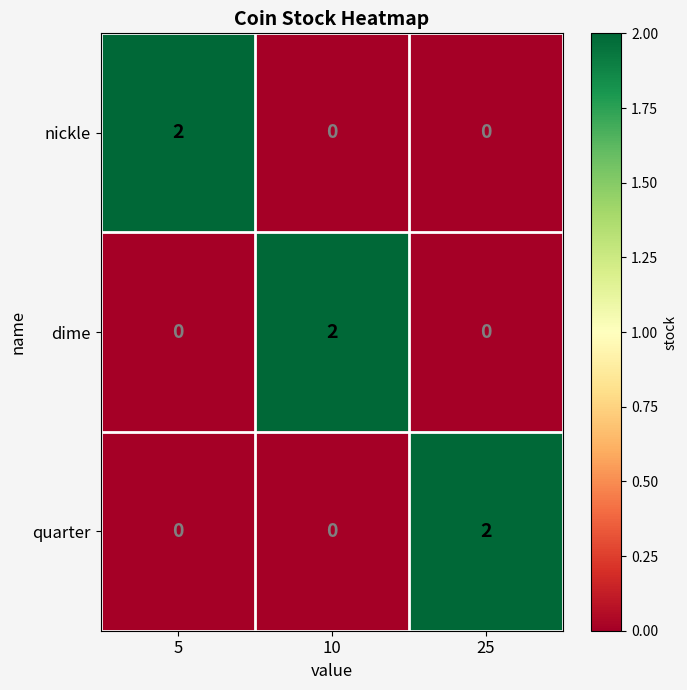

At how many categories does at least one series exceed 1?

3